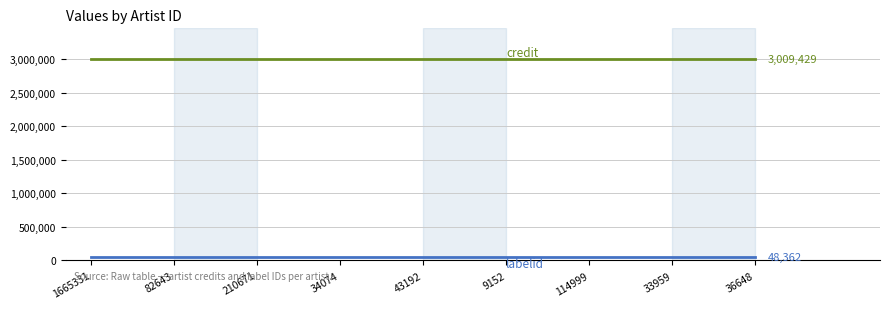

What is the greatest value displayed?

3009429